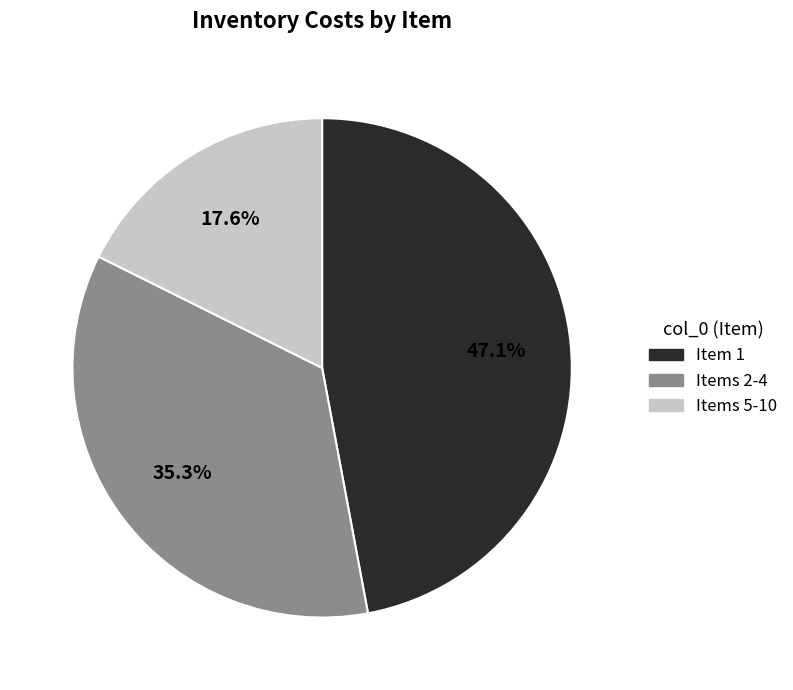

Is there any slice that represents more than half of the pie?

No